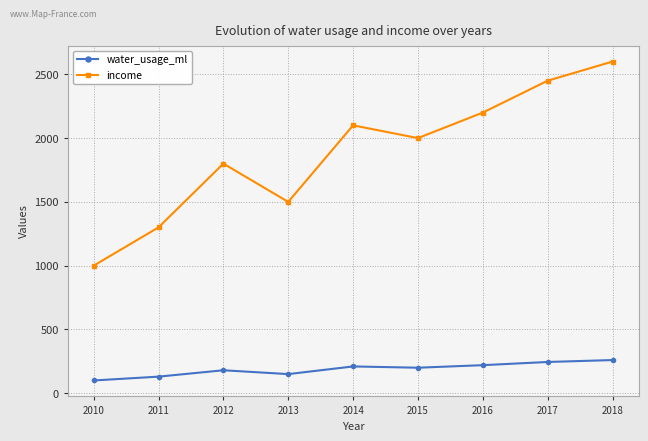

Which series has the largest total across all categories?

income